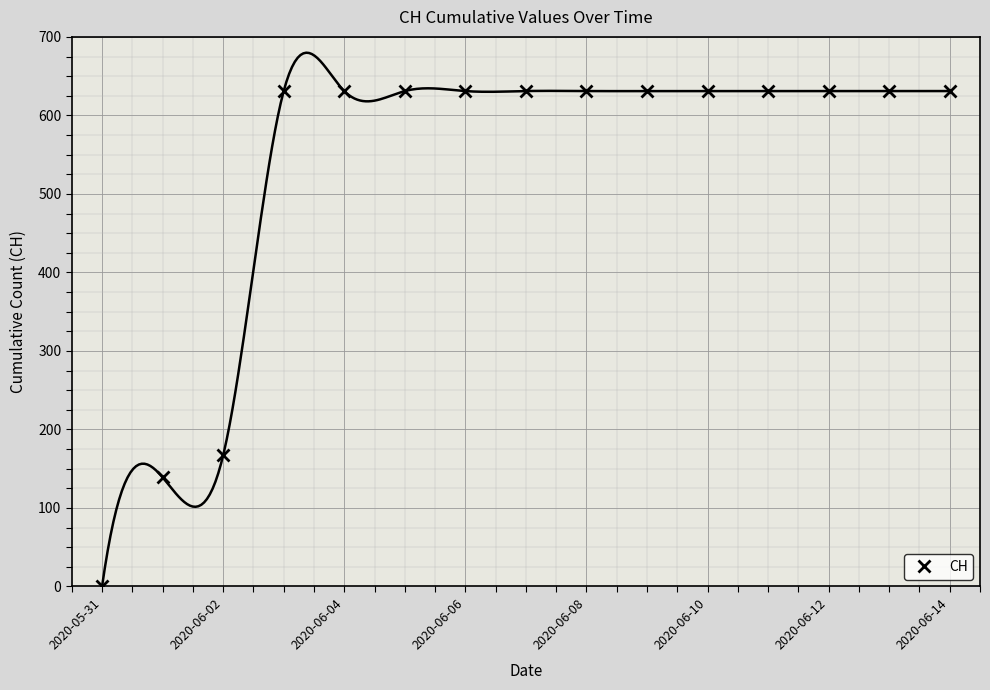

True or false: the data has more than 1 interior local peaks.

False